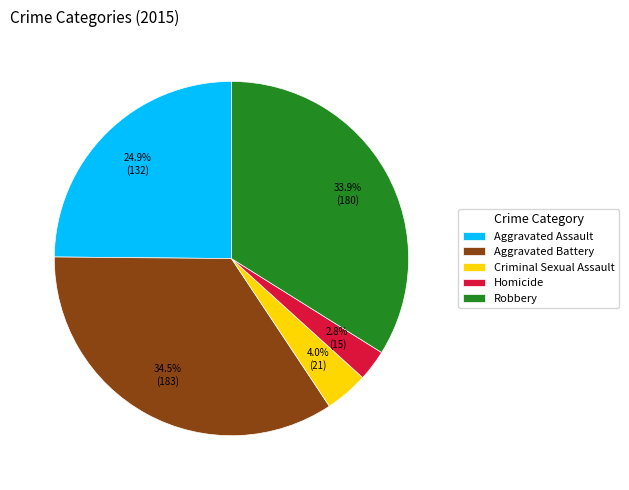

What is the ratio of the value at Robbery to the value at Aggravated Battery?

1.0